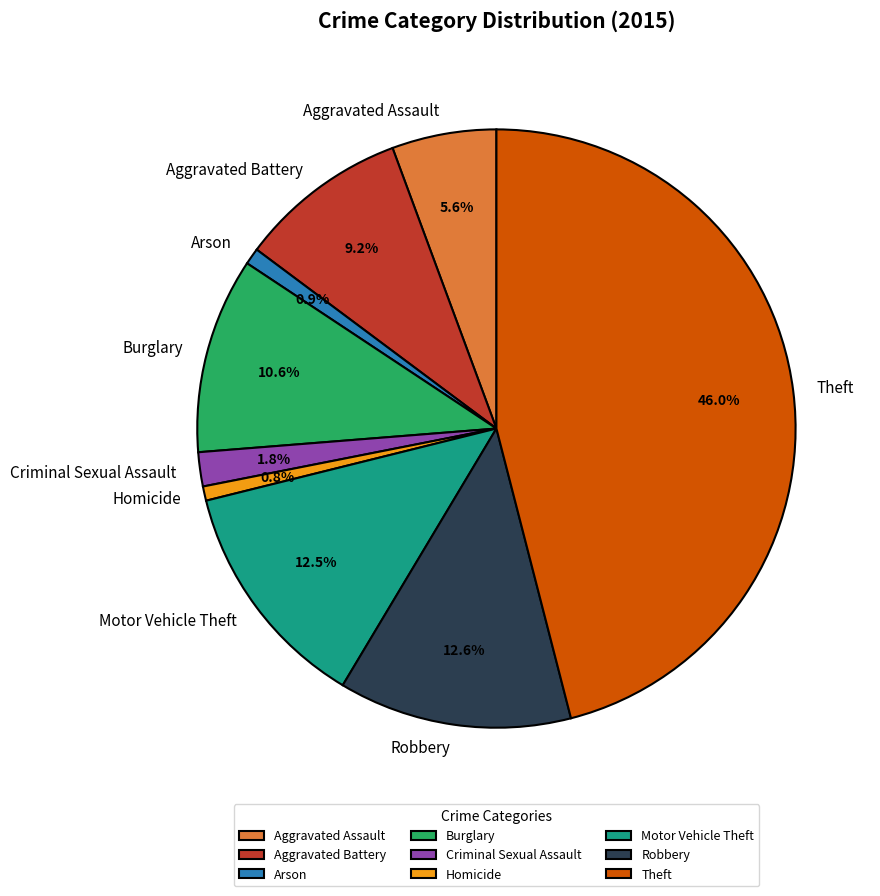

Do Homicide and Burglary together represent more than half of the pie?

No